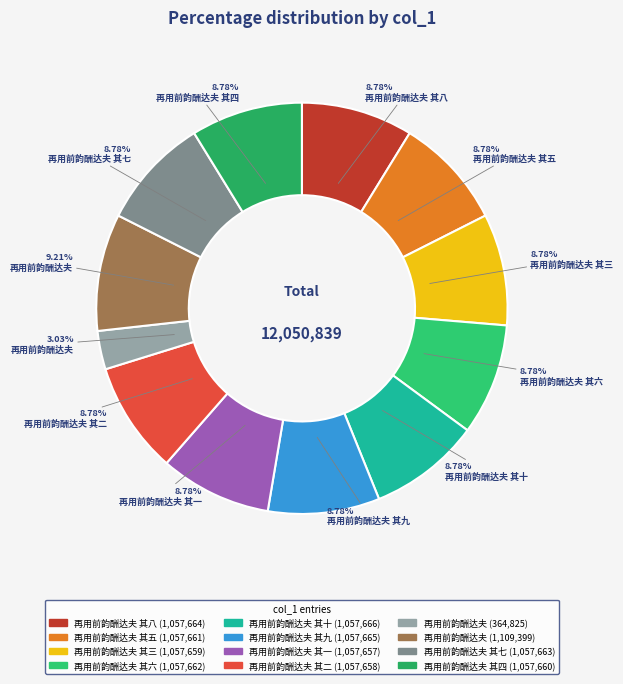

How many slices are in this pie chart?

12